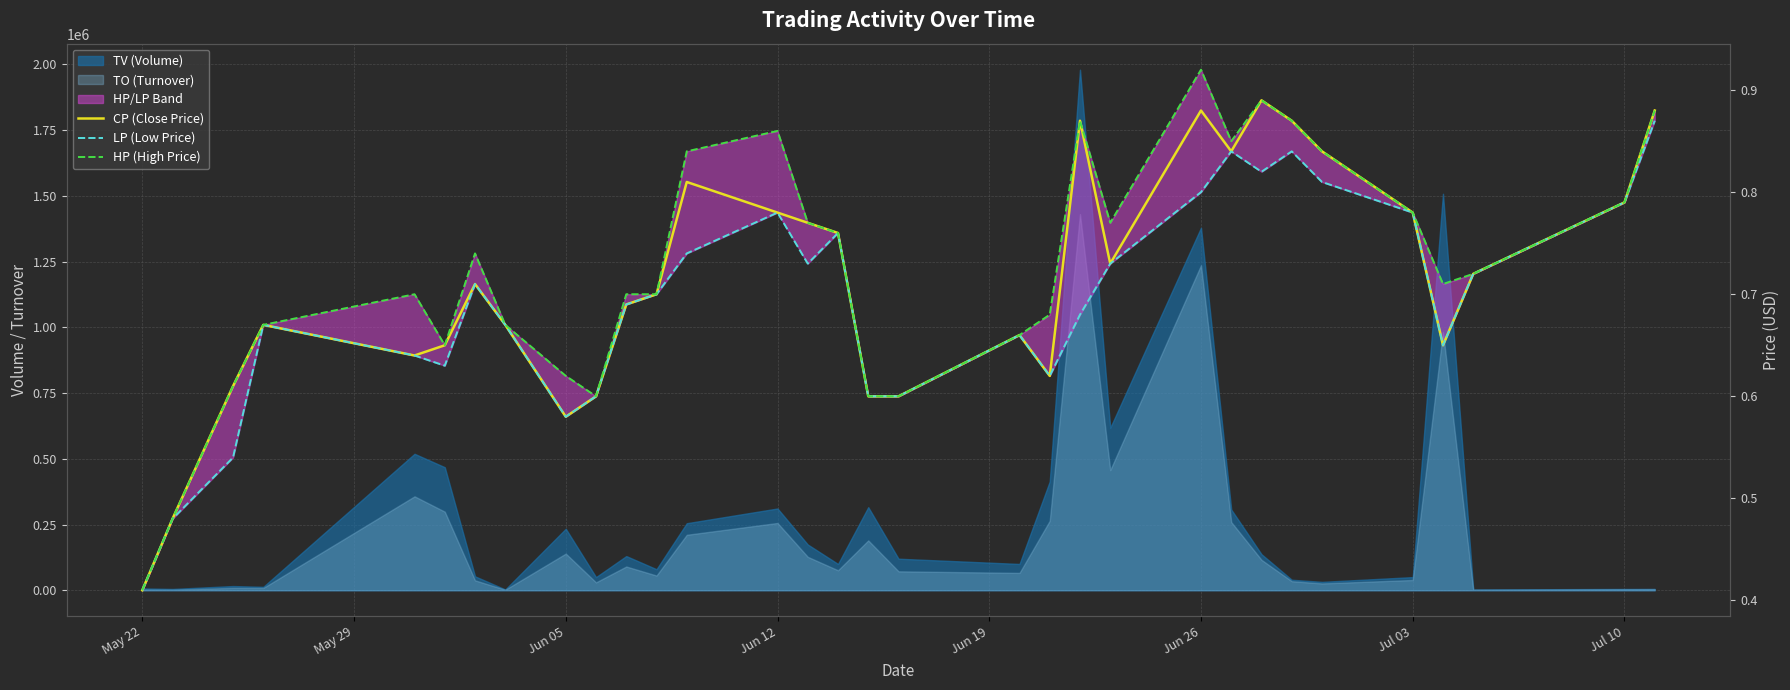

What is the average value of the LP (Low Price) series?

0.7